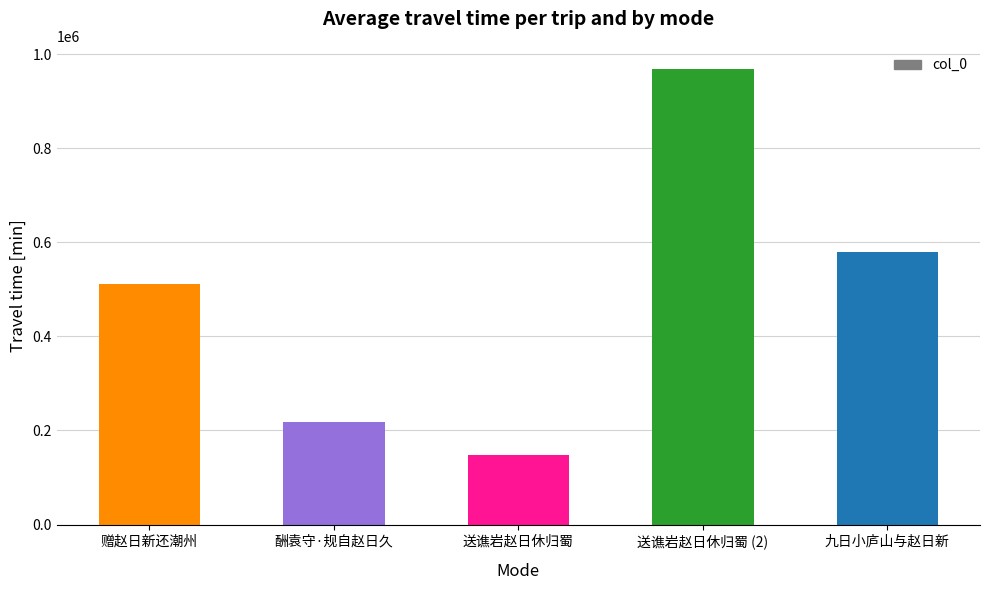

Are the bars grouped side by side (vs. stacked)?

No